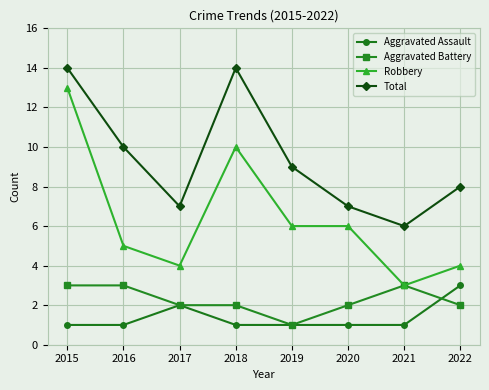

Read the Aggravated Assault value at 2021.

1